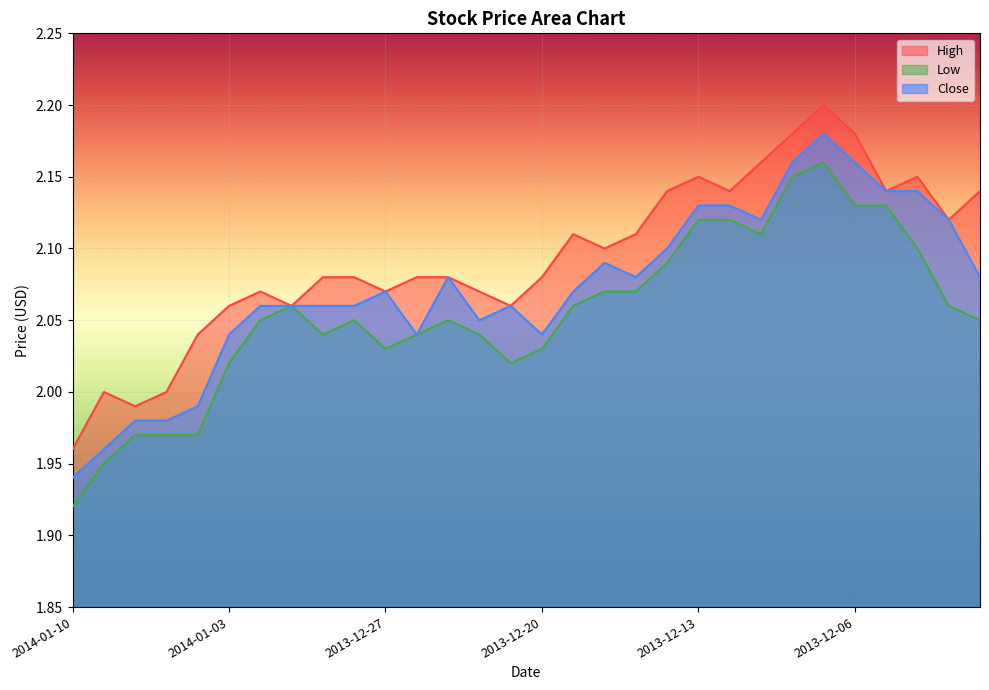

What is the sum of the High values at 2013-12-10 and 2013-12-11?

4.3